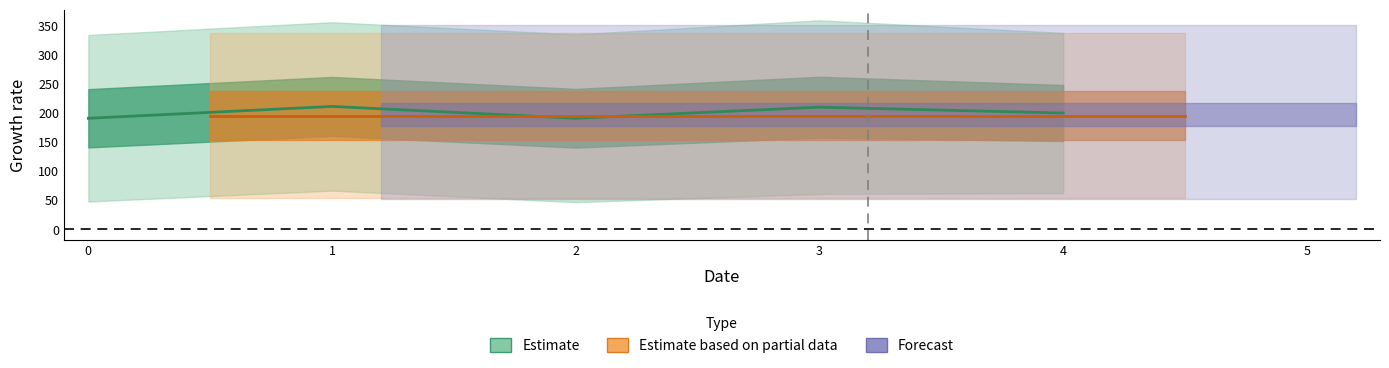

What is the average value of the ate series?

195.5